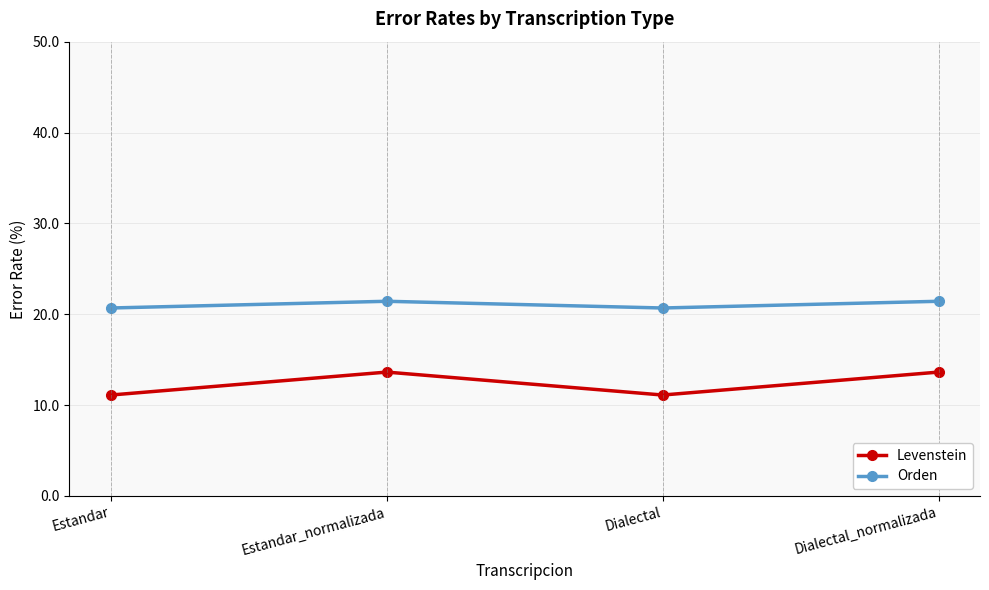

What is the minimum value for Orden?

20.7